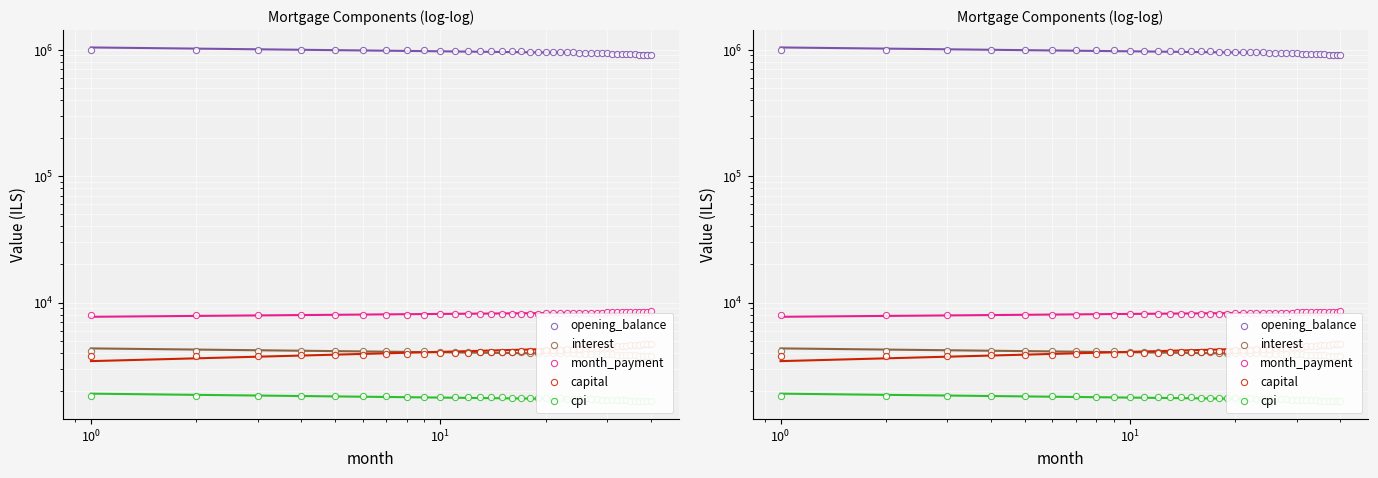

Is the value of cpi at 8 greater than the value of capital at 22?

No